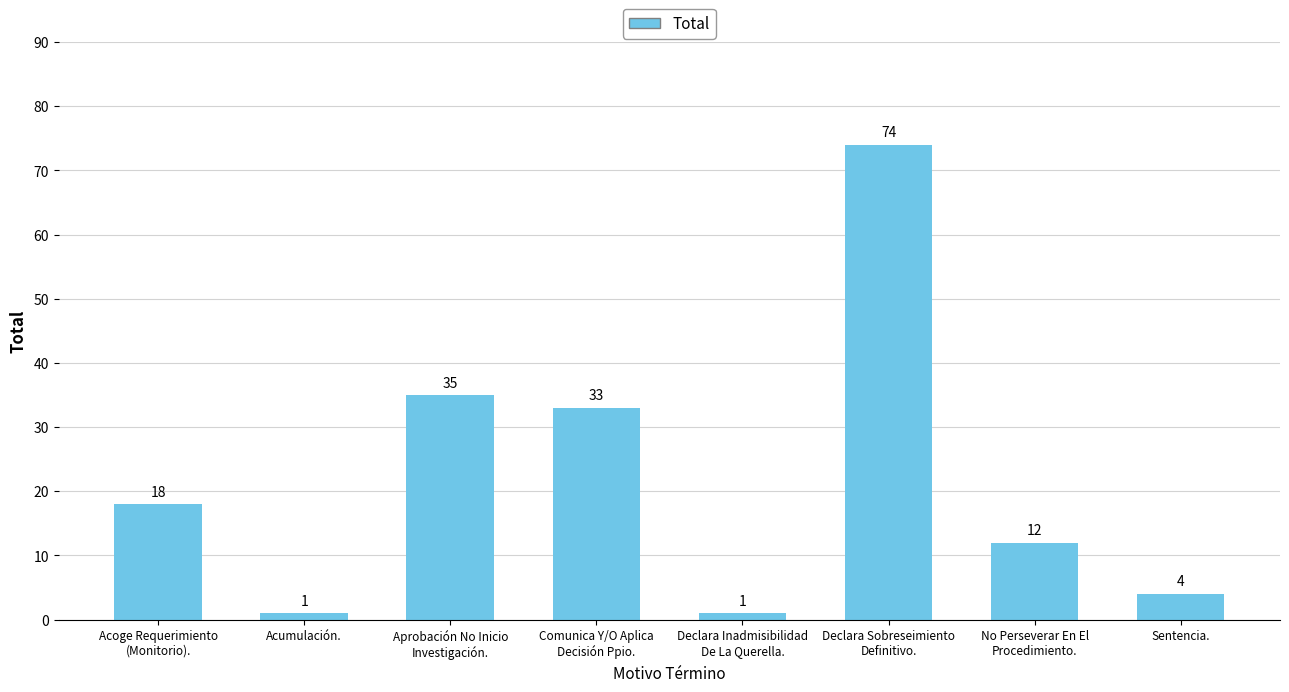

The chart shows a value of 113 at Declara Sobreseimiento
Definitivo.. True or false?

False